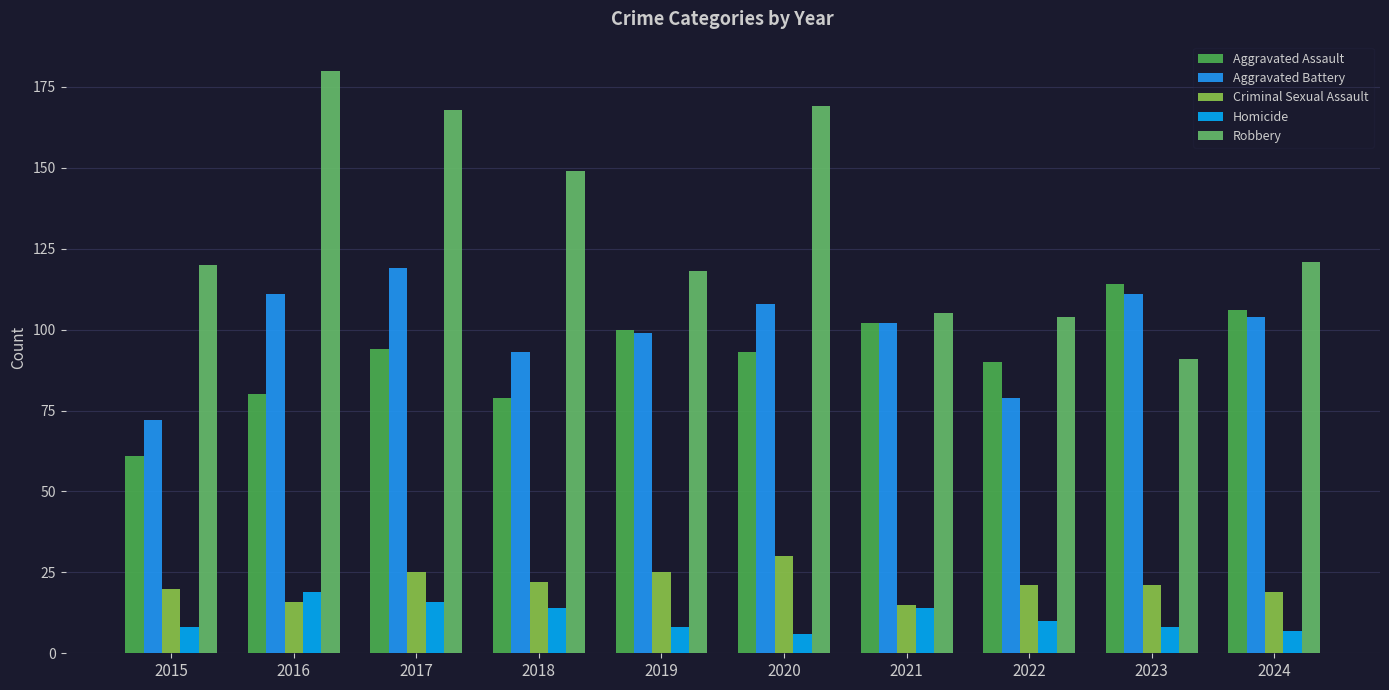

Which label corresponds to the largest value in the chart?

2016